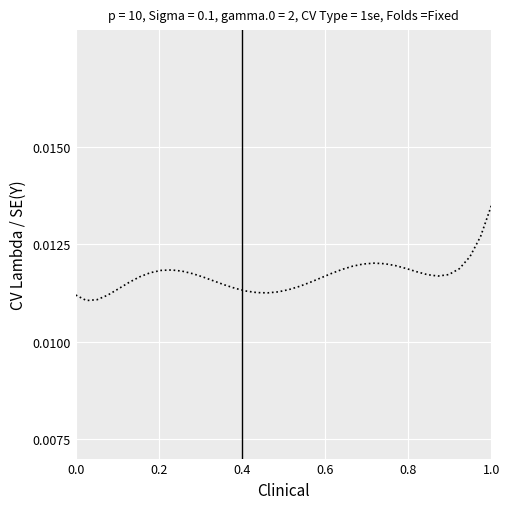

How many lines are shown in the chart?

1